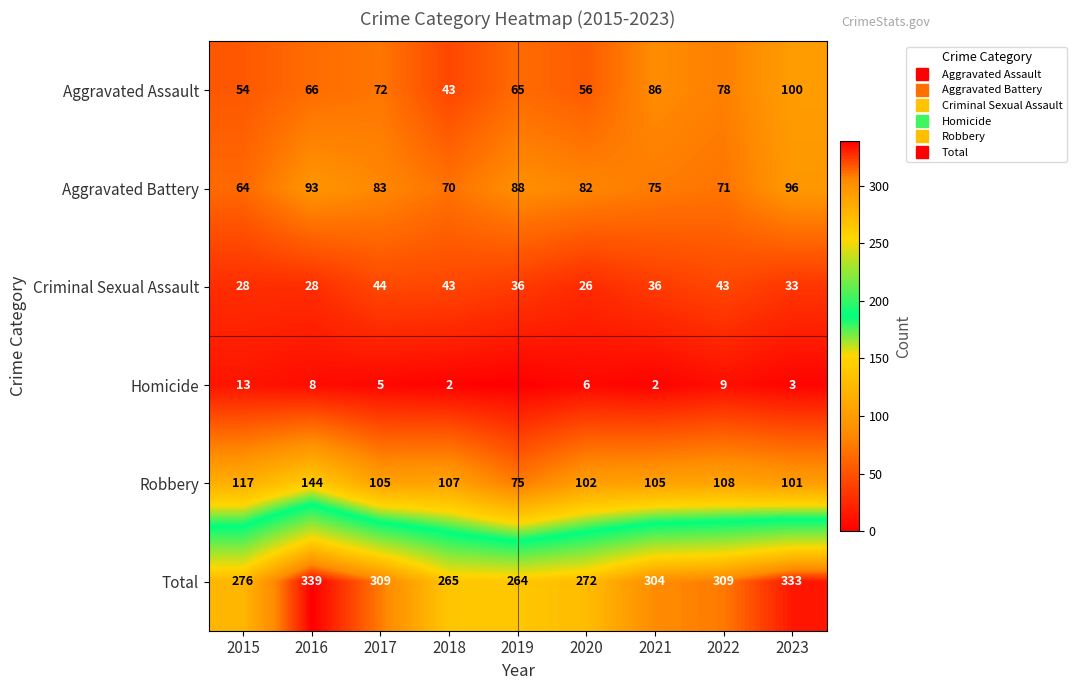

At how many categories does at least one series exceed 194?

9